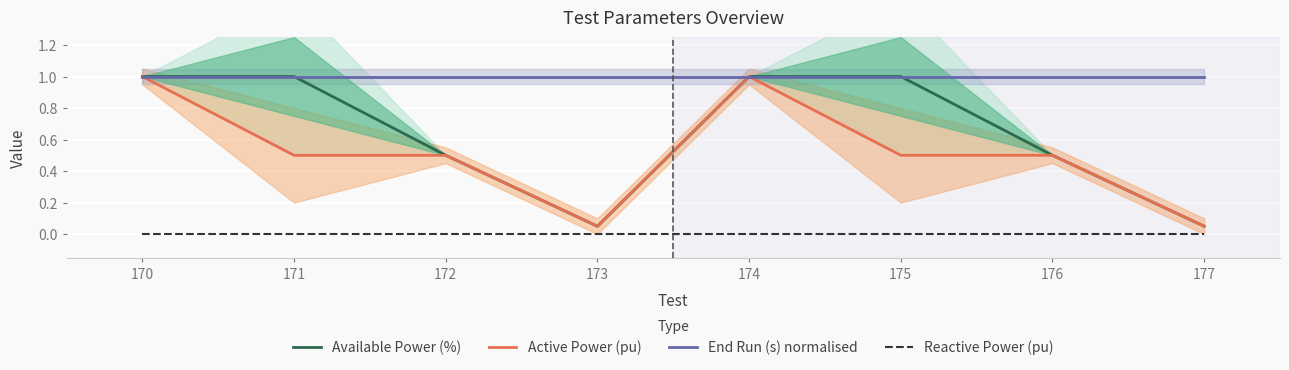

True or false: Active Power (pu) has more than 2 interior local peaks.

False